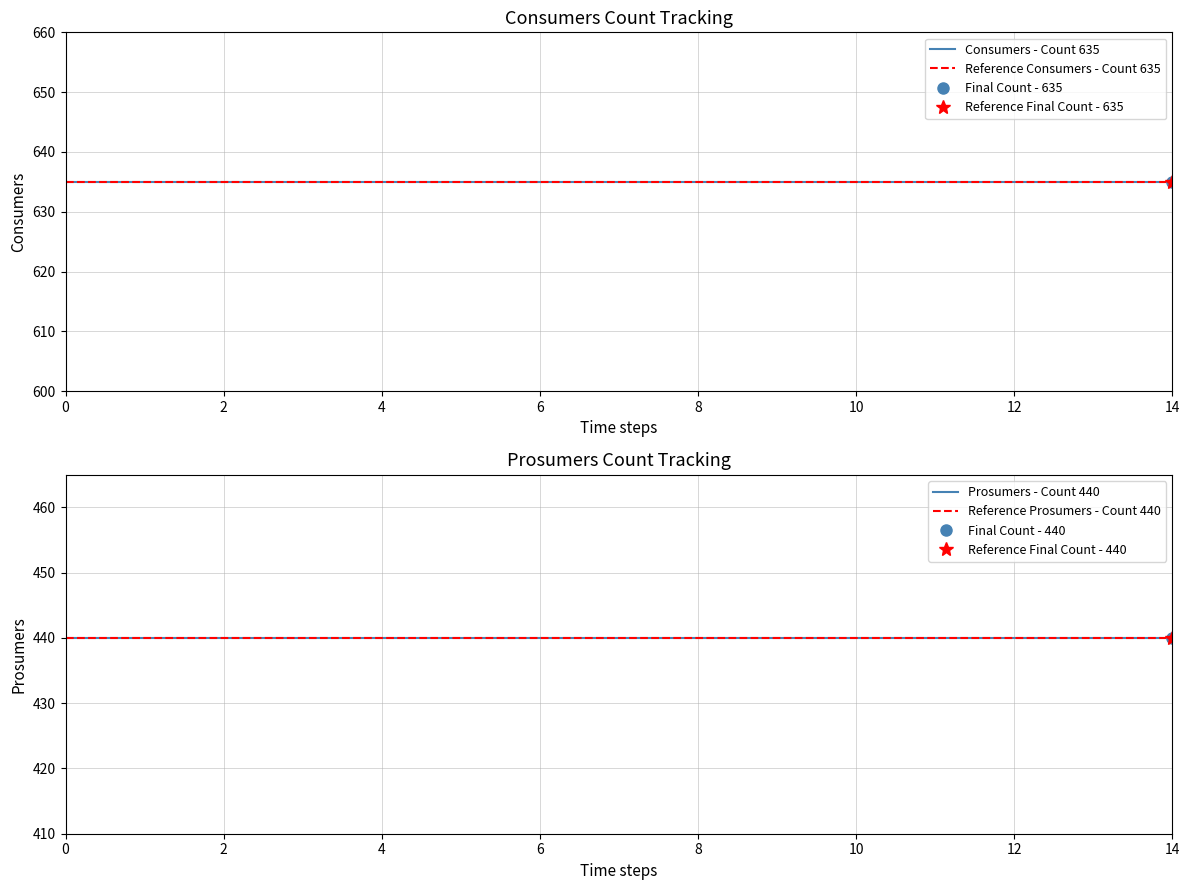

Which series has the widest spread of values?

Consumers - Count 635